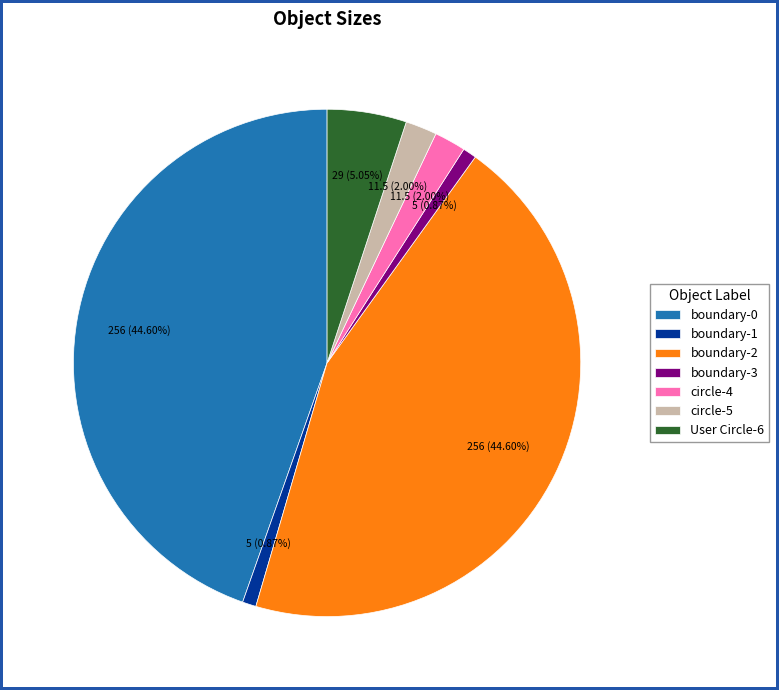

Is circle-5 the majority of the pie?

No